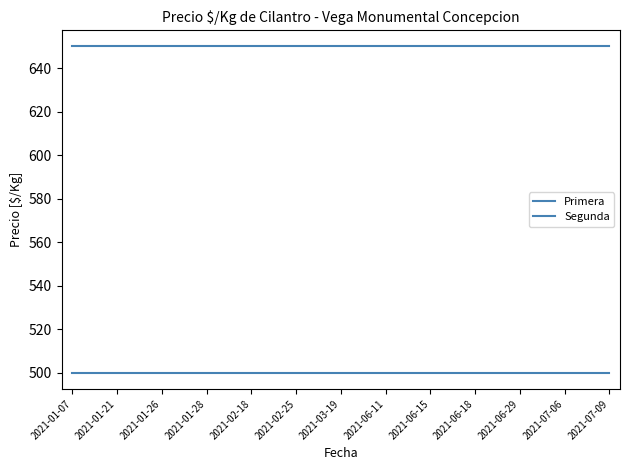

What position from the left is 2021-01-07?

1